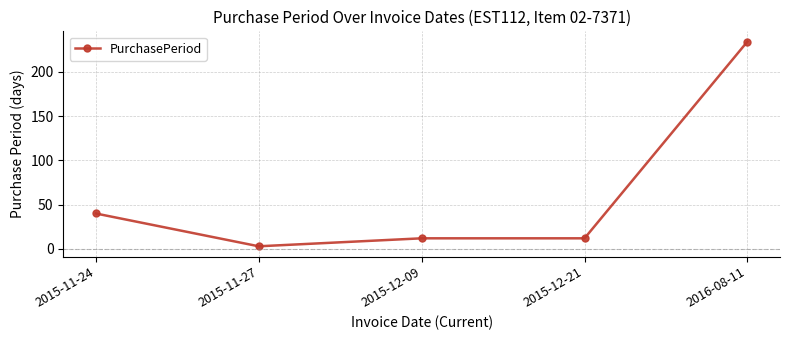

What is the change in value from 2015-11-27 to 2015-12-21?

+9